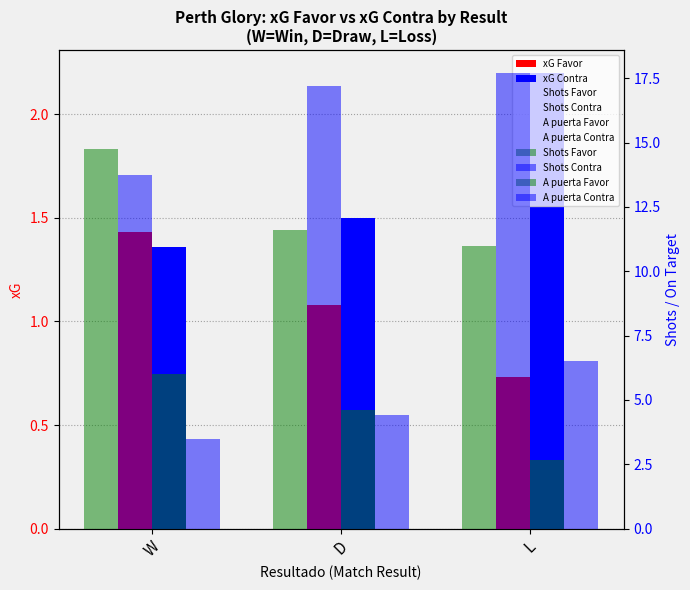

At which label does A puerta Favor first exceed 4?

W